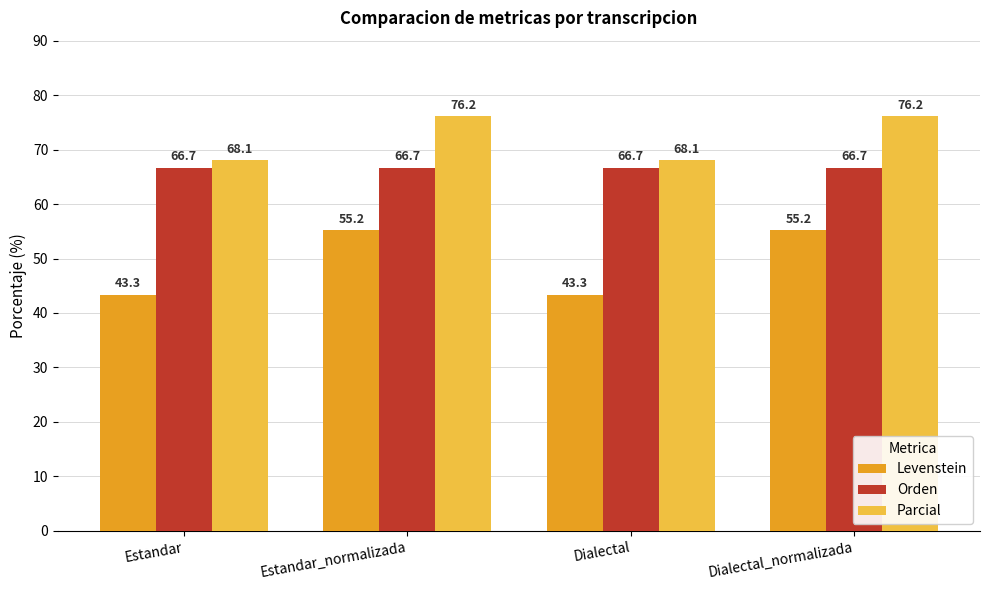

What is the value of the Orden bar at the 4th from the left?

66.7